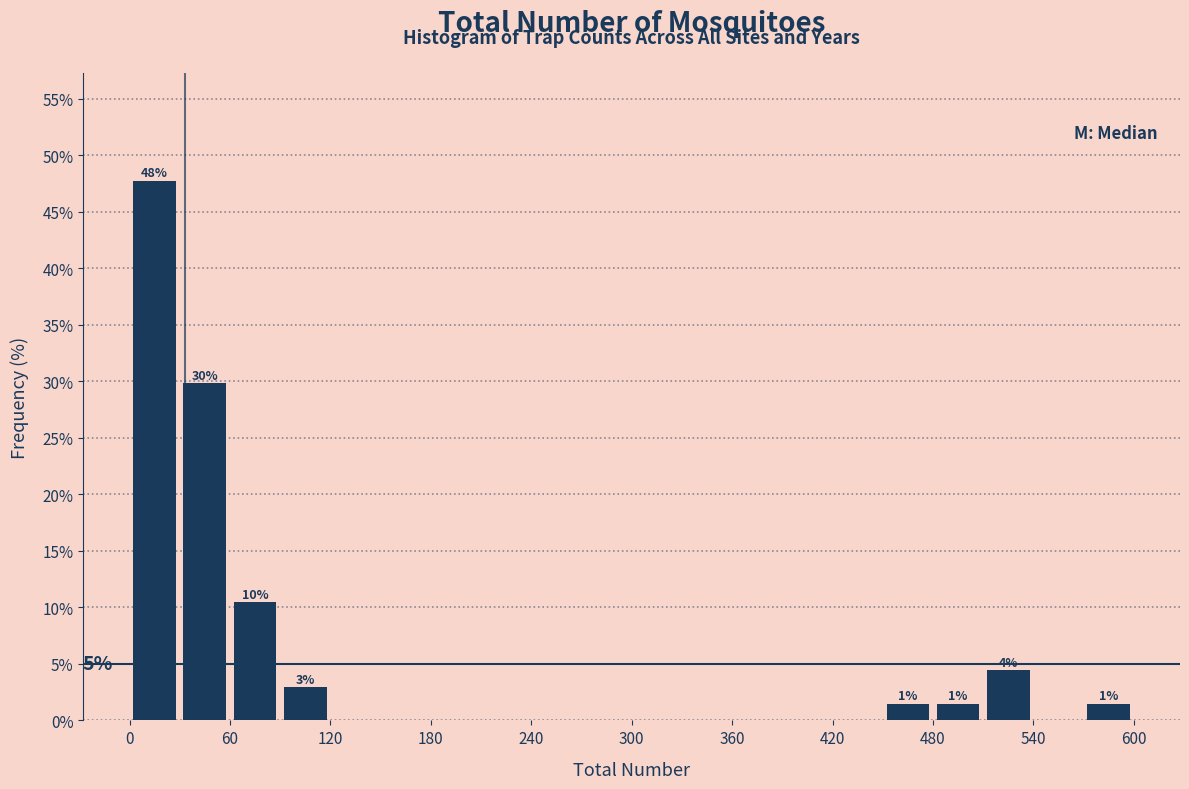

Around what value on the x-axis is the tallest bar? Give the approximate position of its centre, as read against the axis.

20